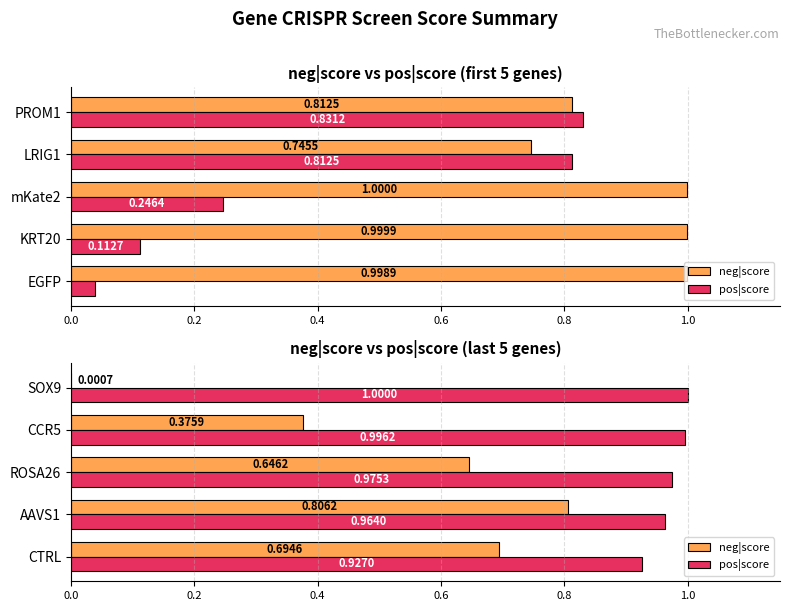

Count the number of data series in this chart.

2